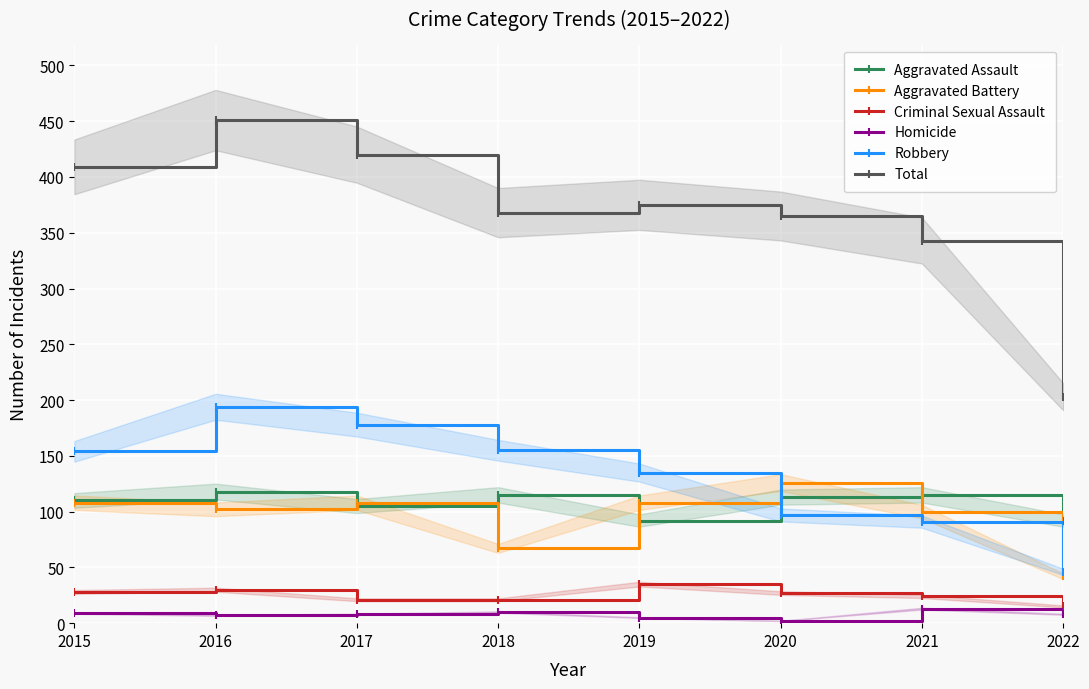

Which series has the largest total across all categories?

Total